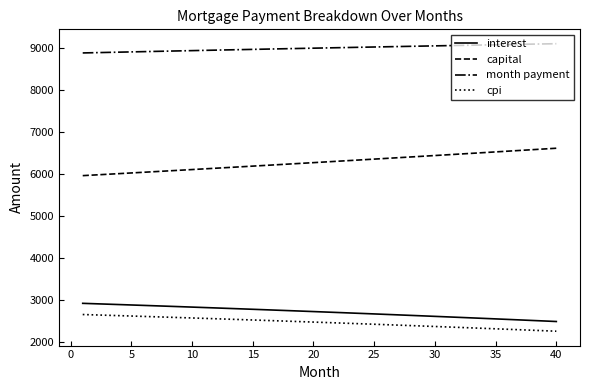

What is the highest value of the interest series?

2924.4